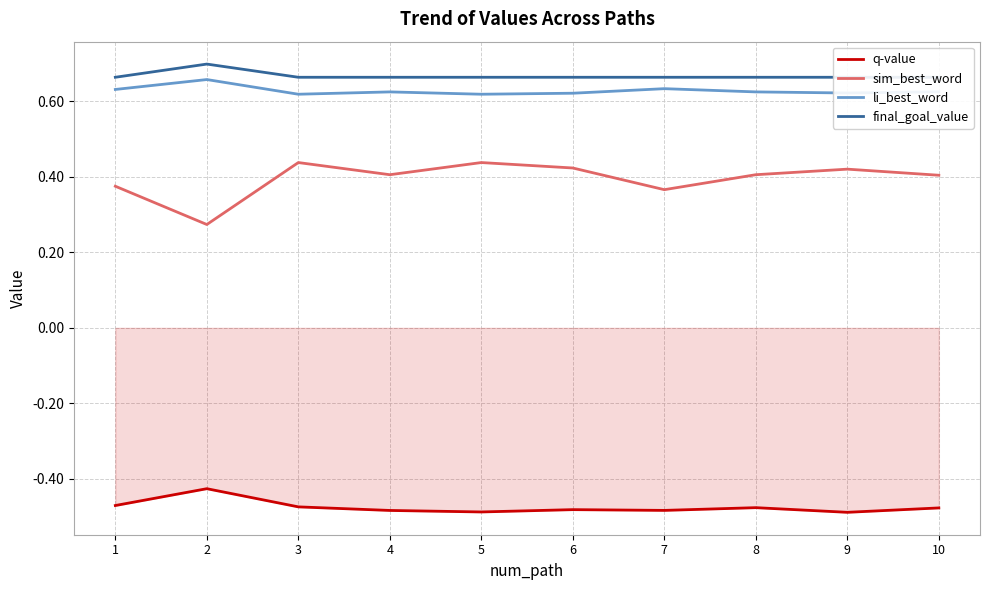

What is the spread (max minus min) of values at 9?

1.2